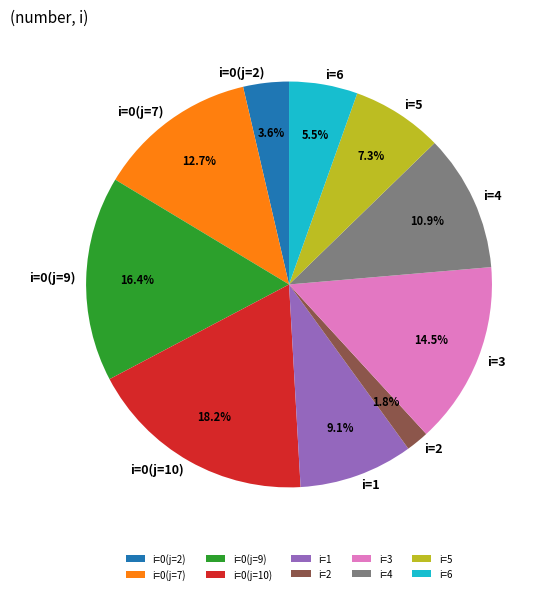

Which slice is the smallest?

i=2